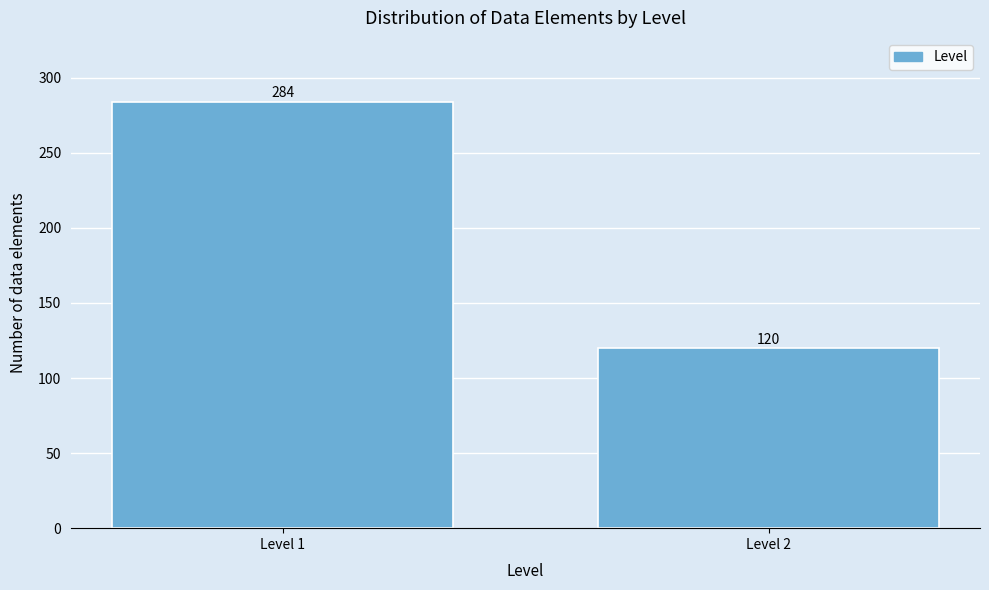

Reading right to left, extract all data points from this chart.

120	284